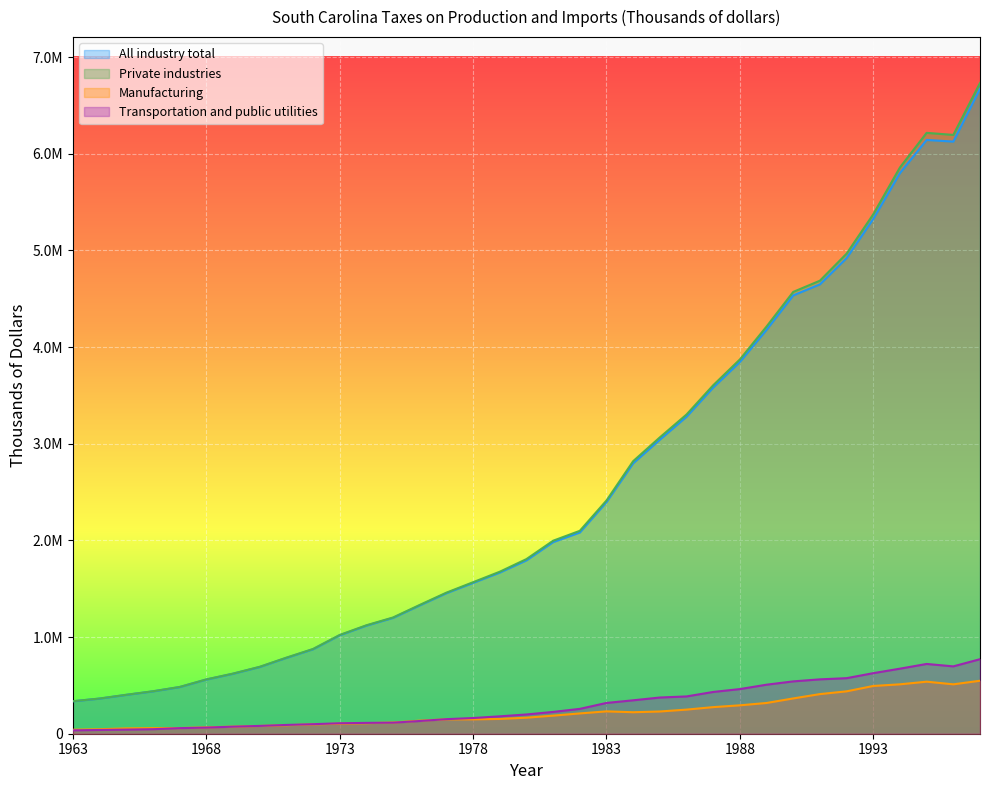

Which series has the largest range (max minus min)?

Private industries